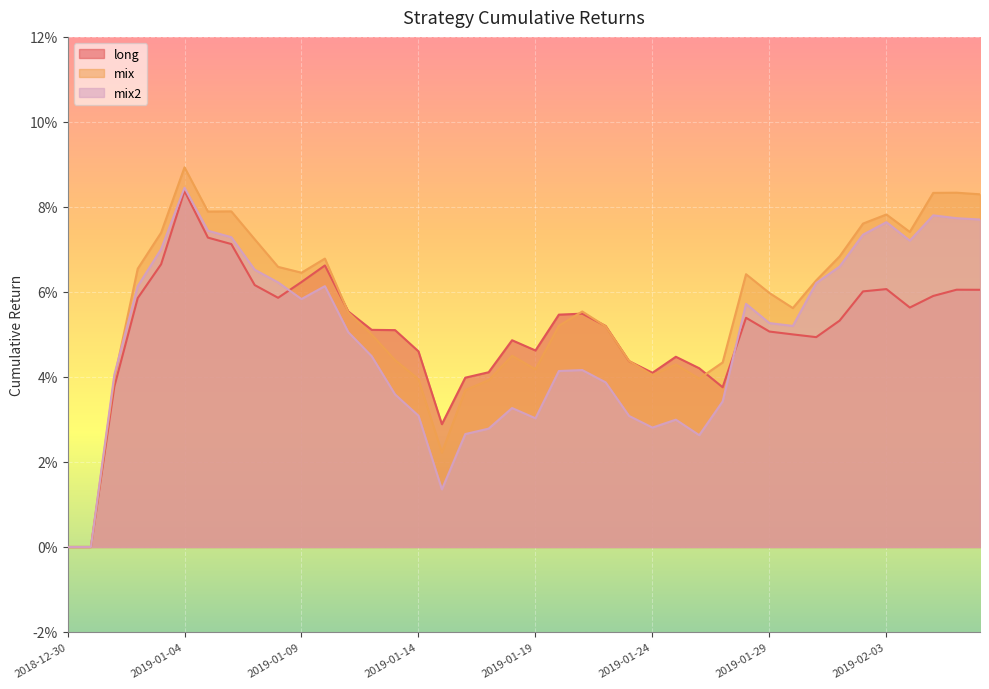

What is the difference between the second highest and minimum values in the mix2 series?

0.1